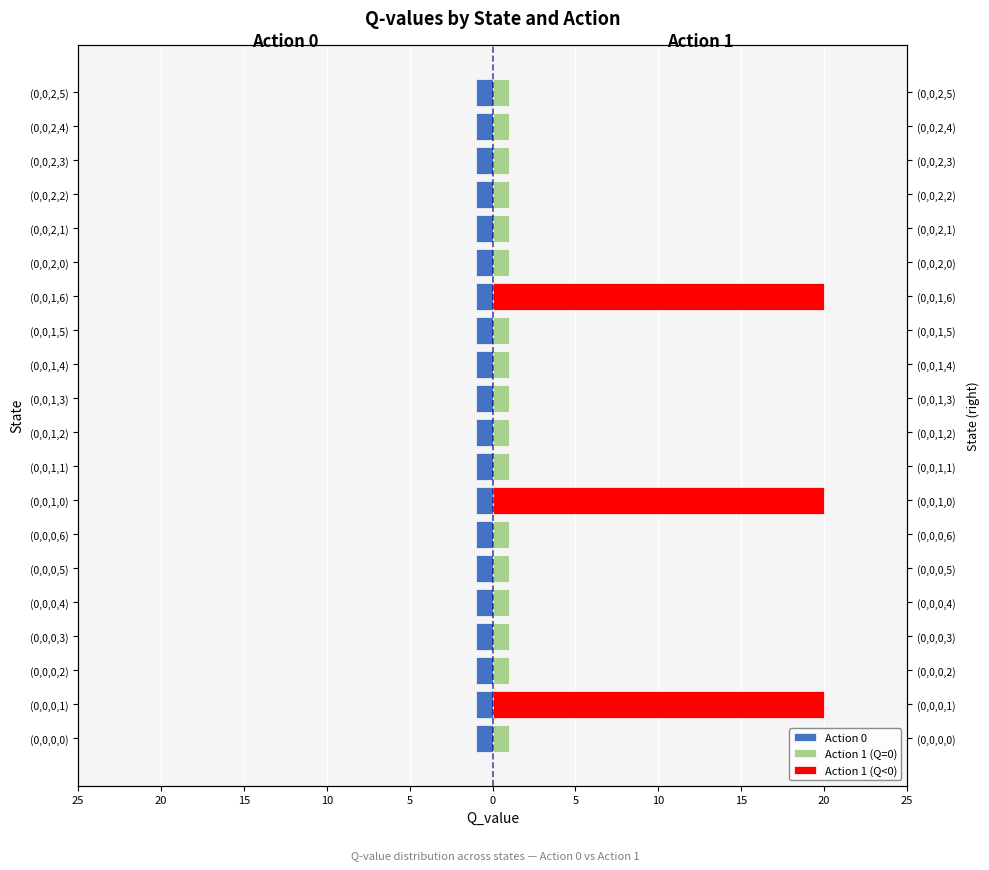

Is the value of Action 0 at 20 greater than the value of Action 1 (Q=0) at 25?

No